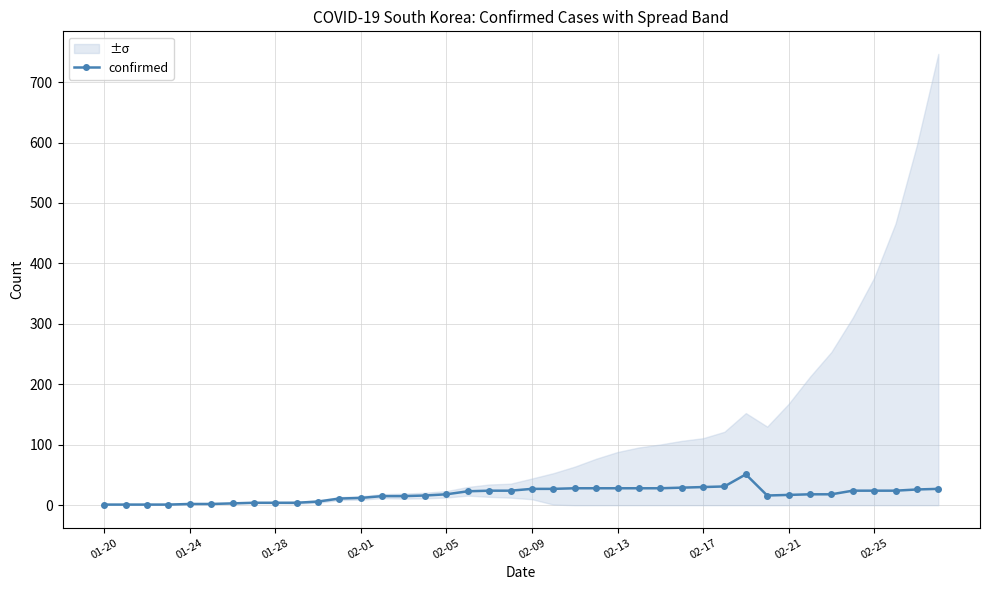

At which category does the data reach its first local valley?

31